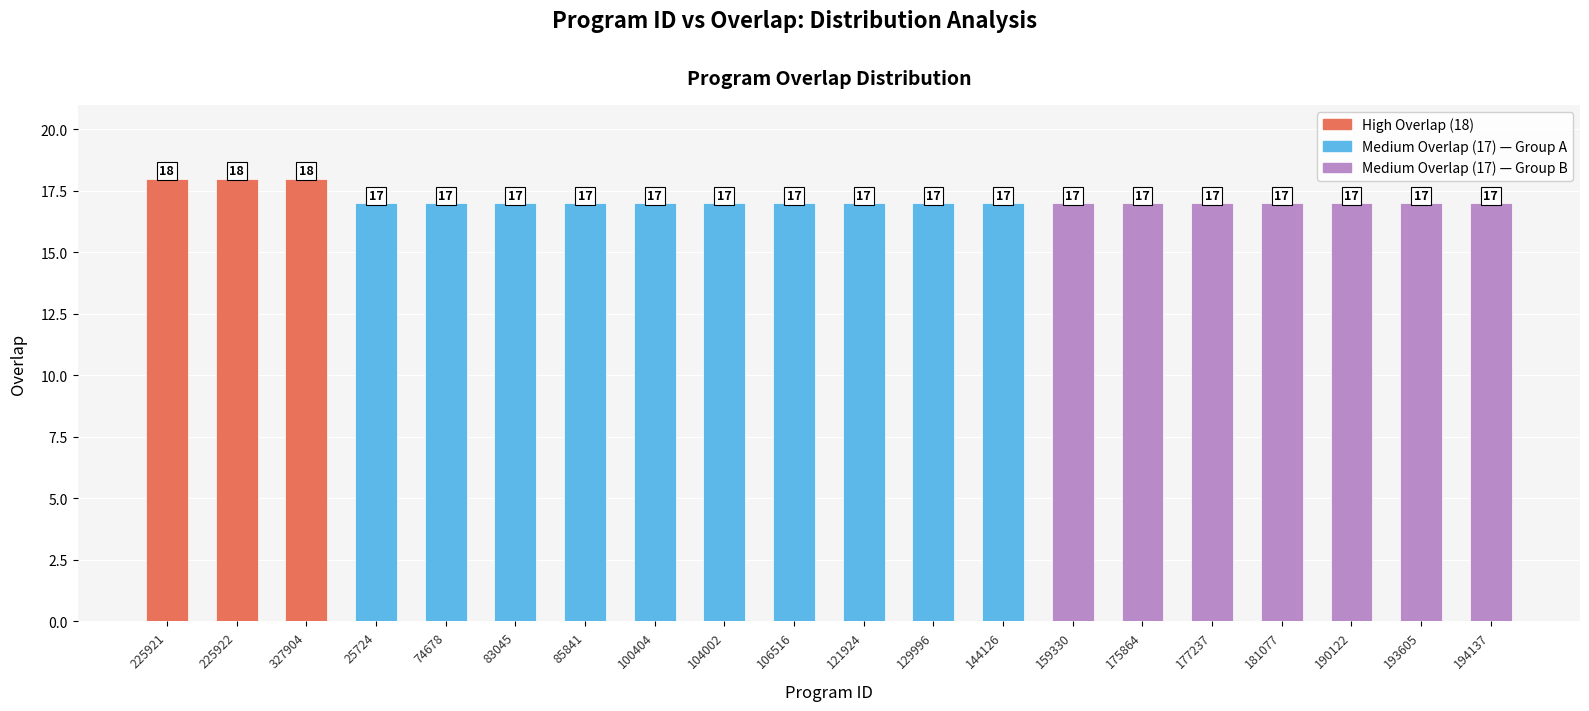

Does the chart contain stacked bars?

No